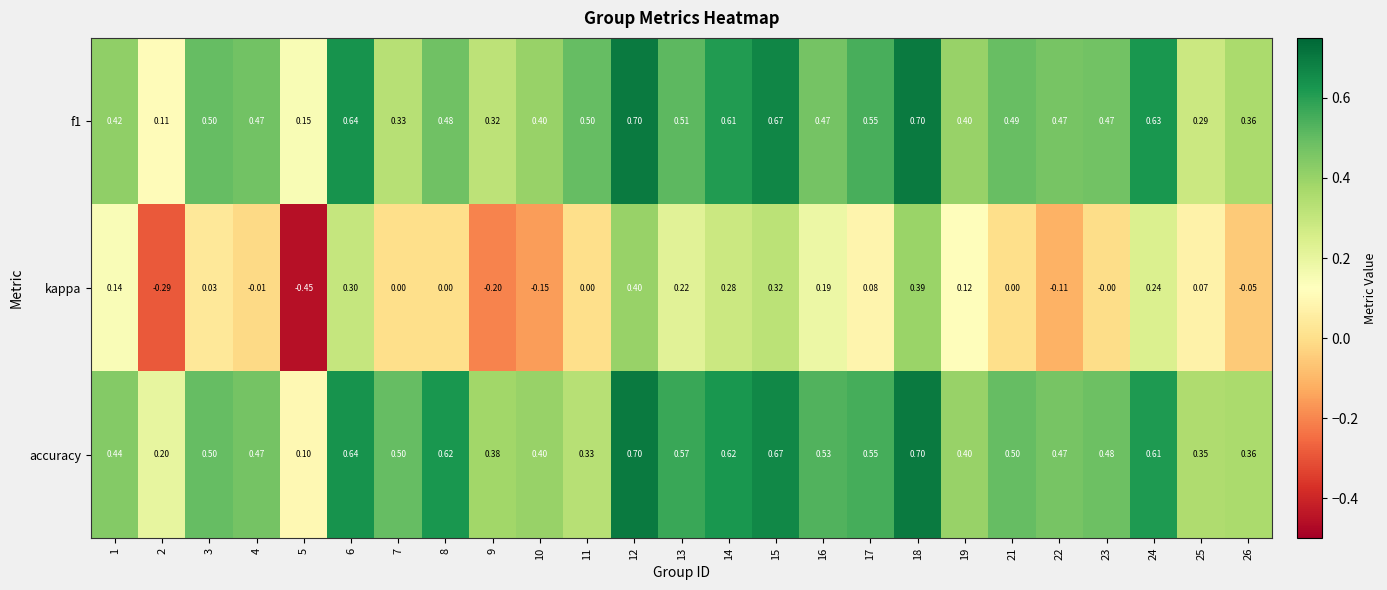

Is the value of f1 at 17 greater than the value of accuracy at 19?

Yes